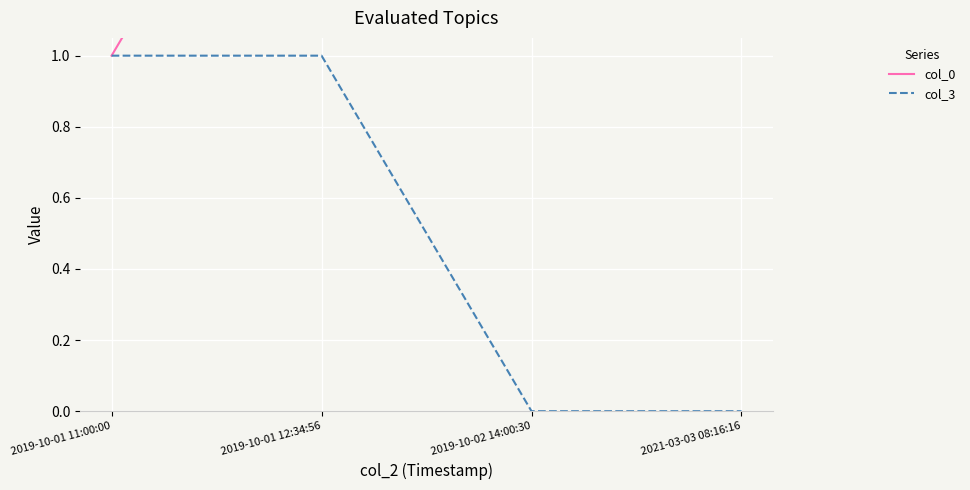

The value of col_0 at 2019-10-01 12:34:56 is 2. True or false?

True